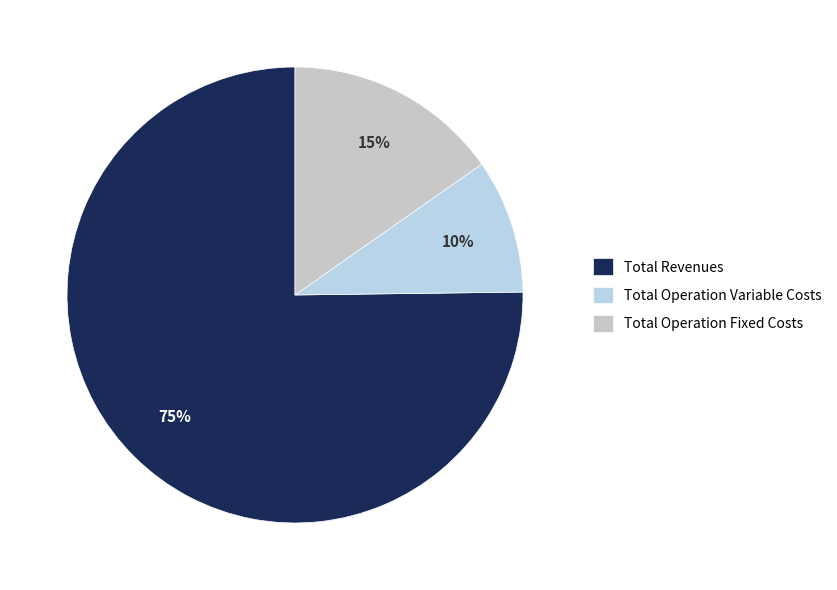

Count the number of slices in the pie.

3